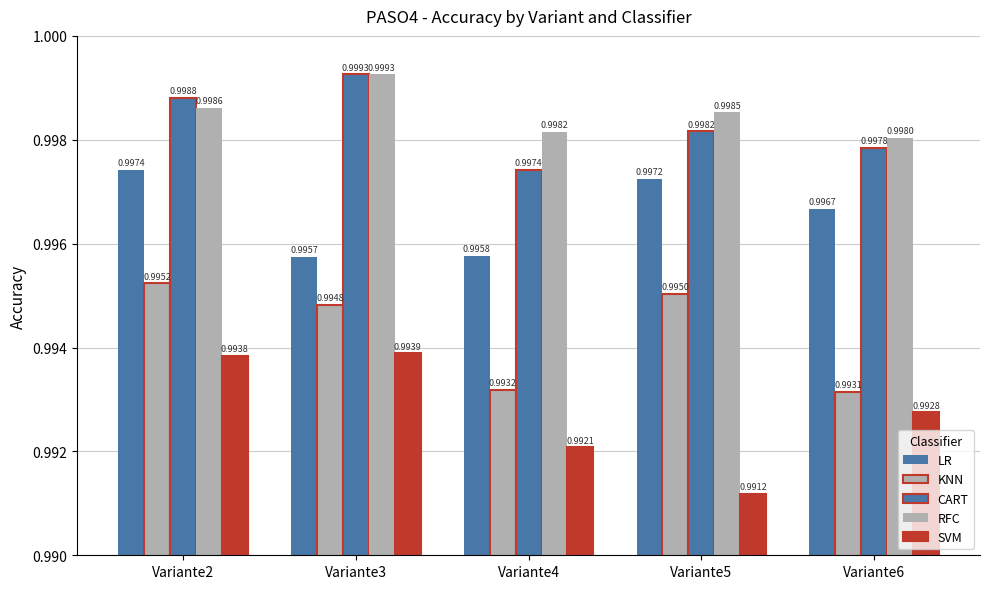

Rank the series at Variante2 from lowest to highest value.

SVM, KNN, LR, RFC, CART